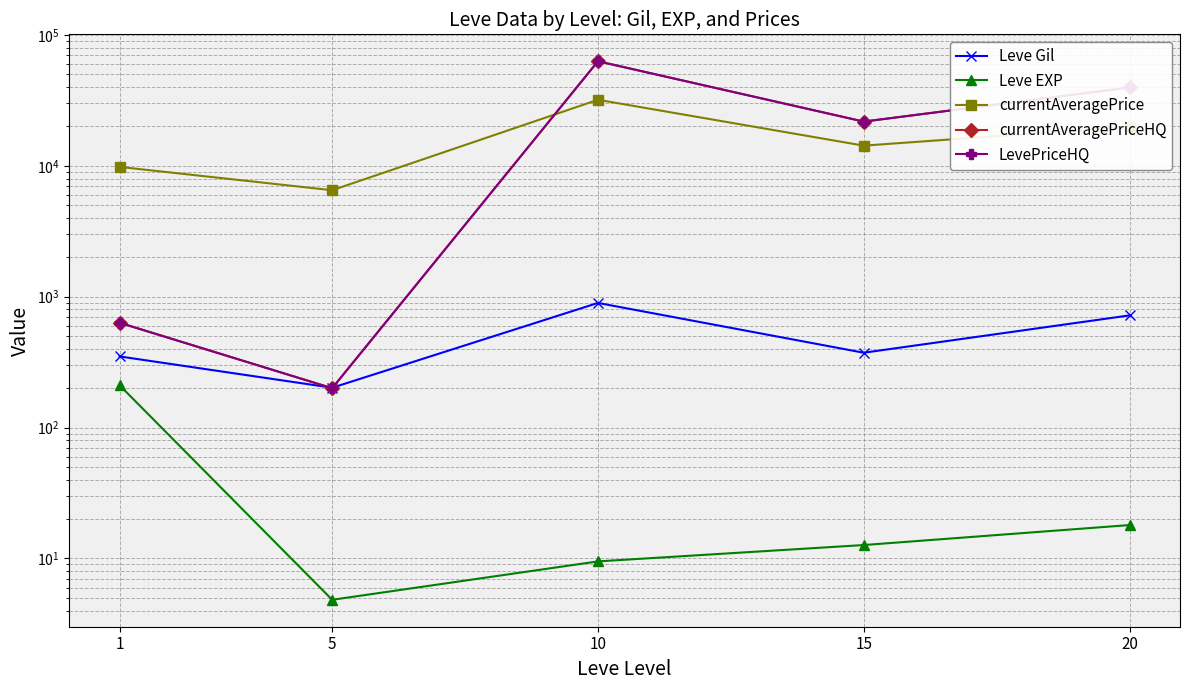

The currentAveragePrice series shows 19945.3 at 20. True or false?

True